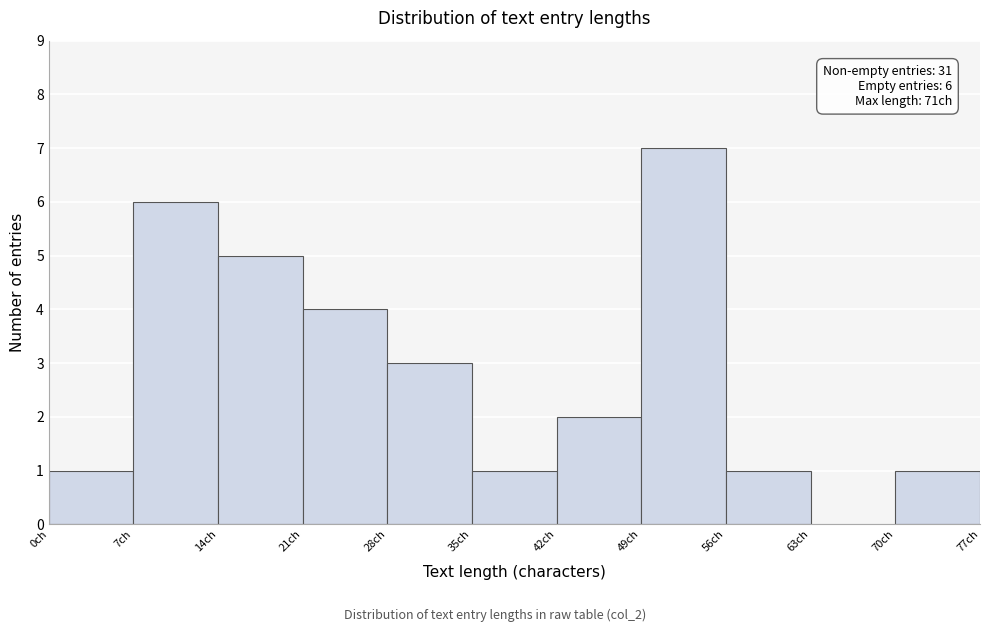

Which range on the x-axis has the tallest bar?

49 to 56